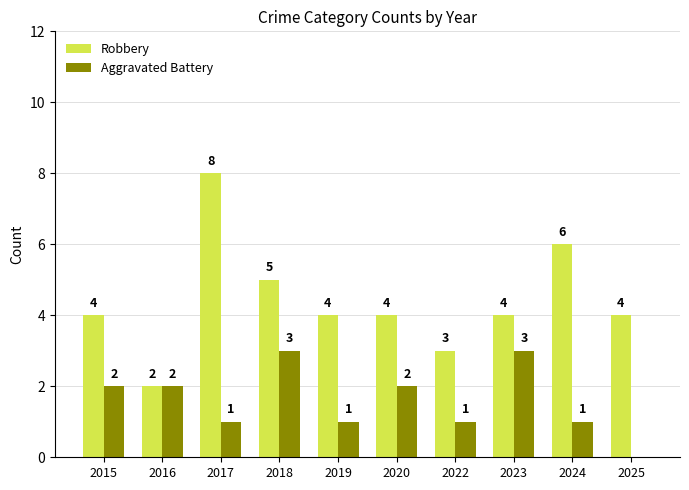

What is the maximum value for Robbery?

8